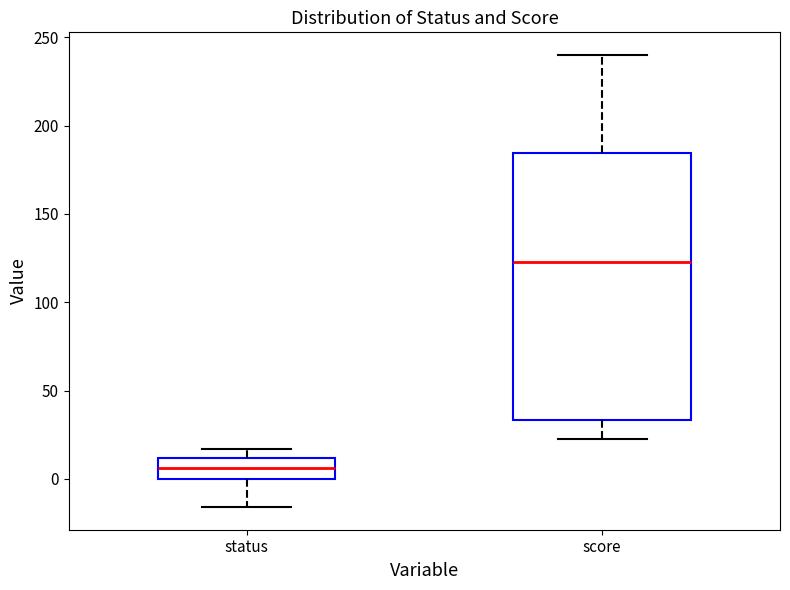

Reading left to right, transcribe this box plot: for each box, give where its median line is, the range the box spans, and where its two whiskers end, as read against the y-axis. The values are not printed on the chart, so give them approximately, as read against the axis.

status: median 5, box 0 to 10, whiskers -15 to 15
score: median 125, box 35 to 185, whiskers 25 to 240